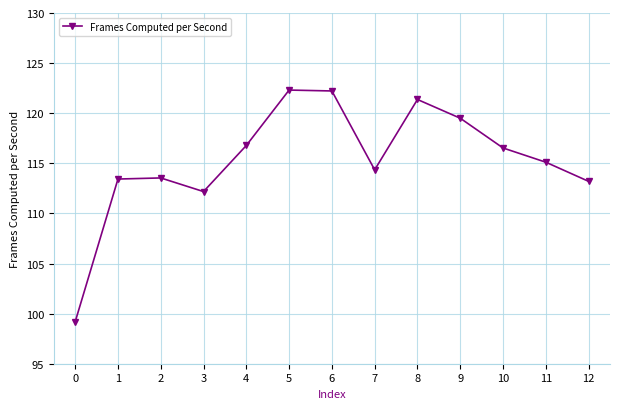

How many interior local peaks (higher than both neighbors) does the data have?

3